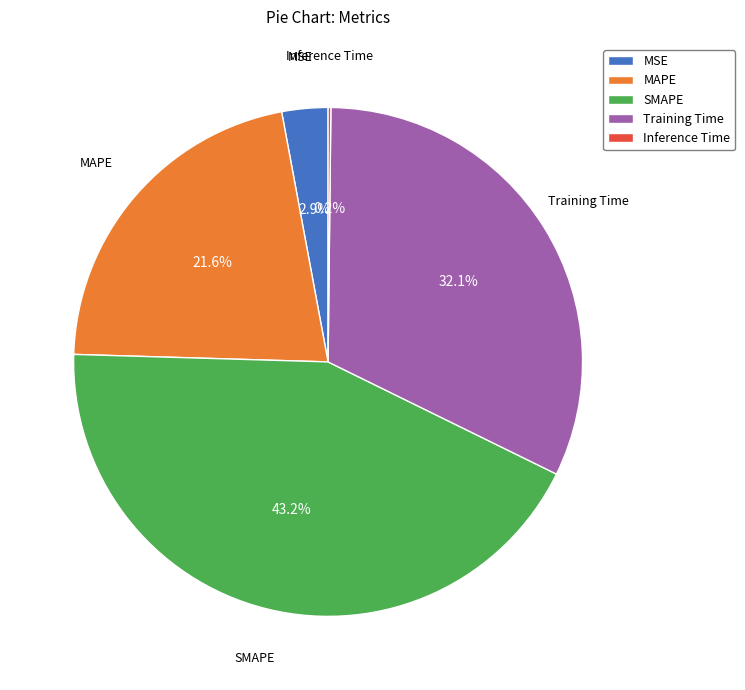

Does any single category account for the majority?

No